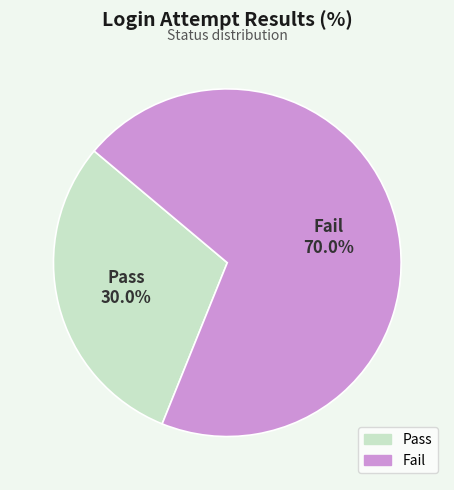

What percentage is the Fail slice, to the nearest percent?

70%